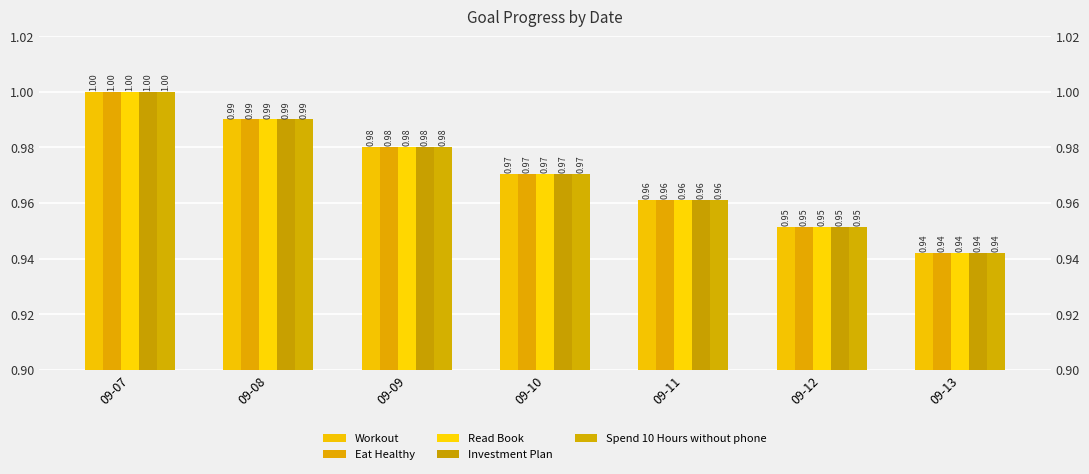

List the series in order of their peak value, lowest first.

Workout, Eat Healthy, Read Book, Investment Plan, Spend 10 Hours without phone